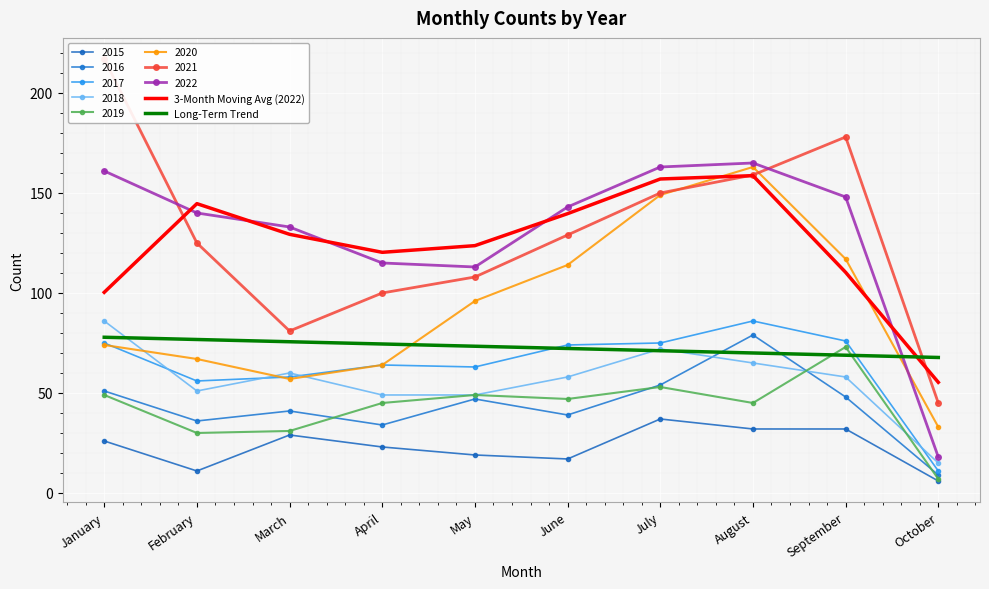

True or false: Long-Term Trend has more than 0 interior local peaks.

False